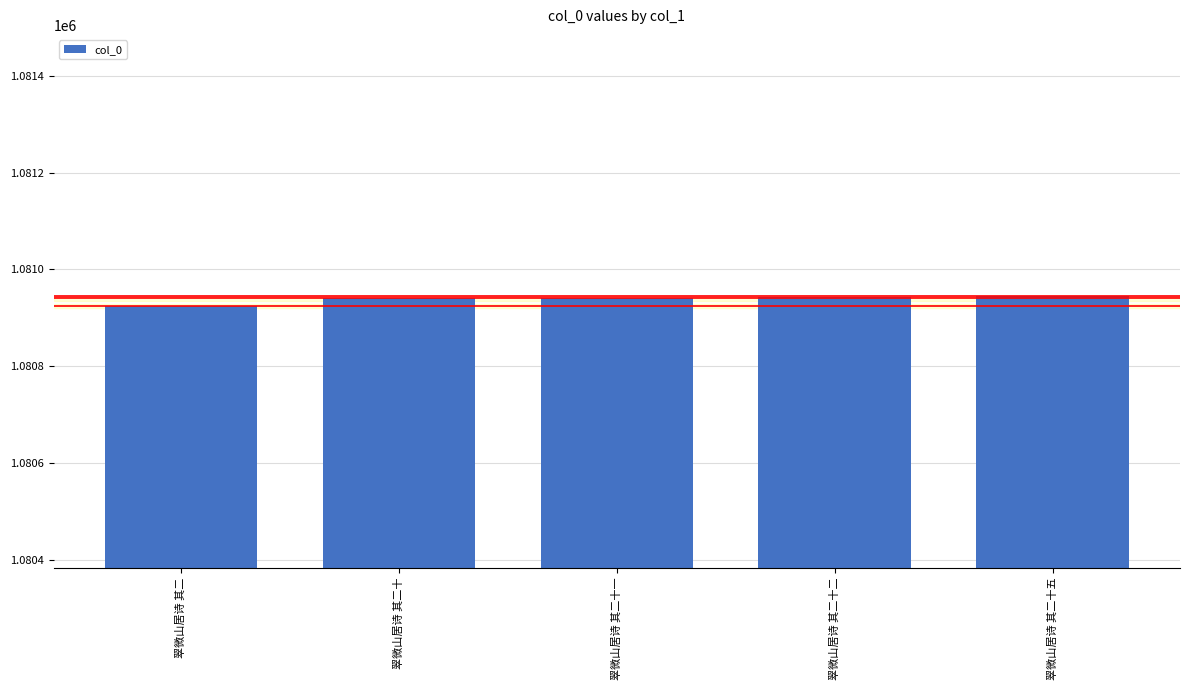

What is the difference between the second highest and minimum values?

18